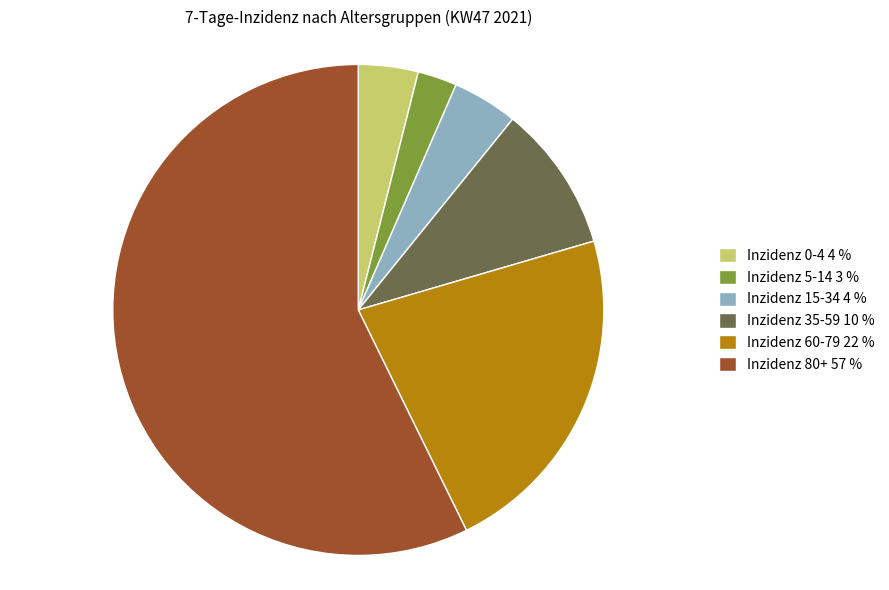

True or false: Inzidenz 80+ accounts for 57% of the total.

True